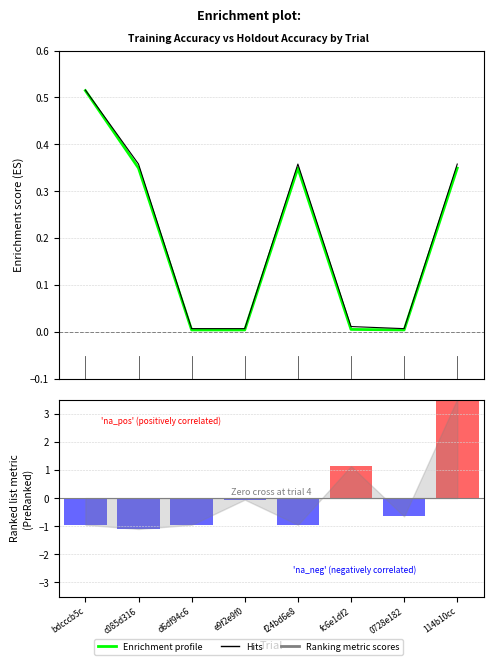

What is the label of the 6th bar from the left?

fc6e1df2